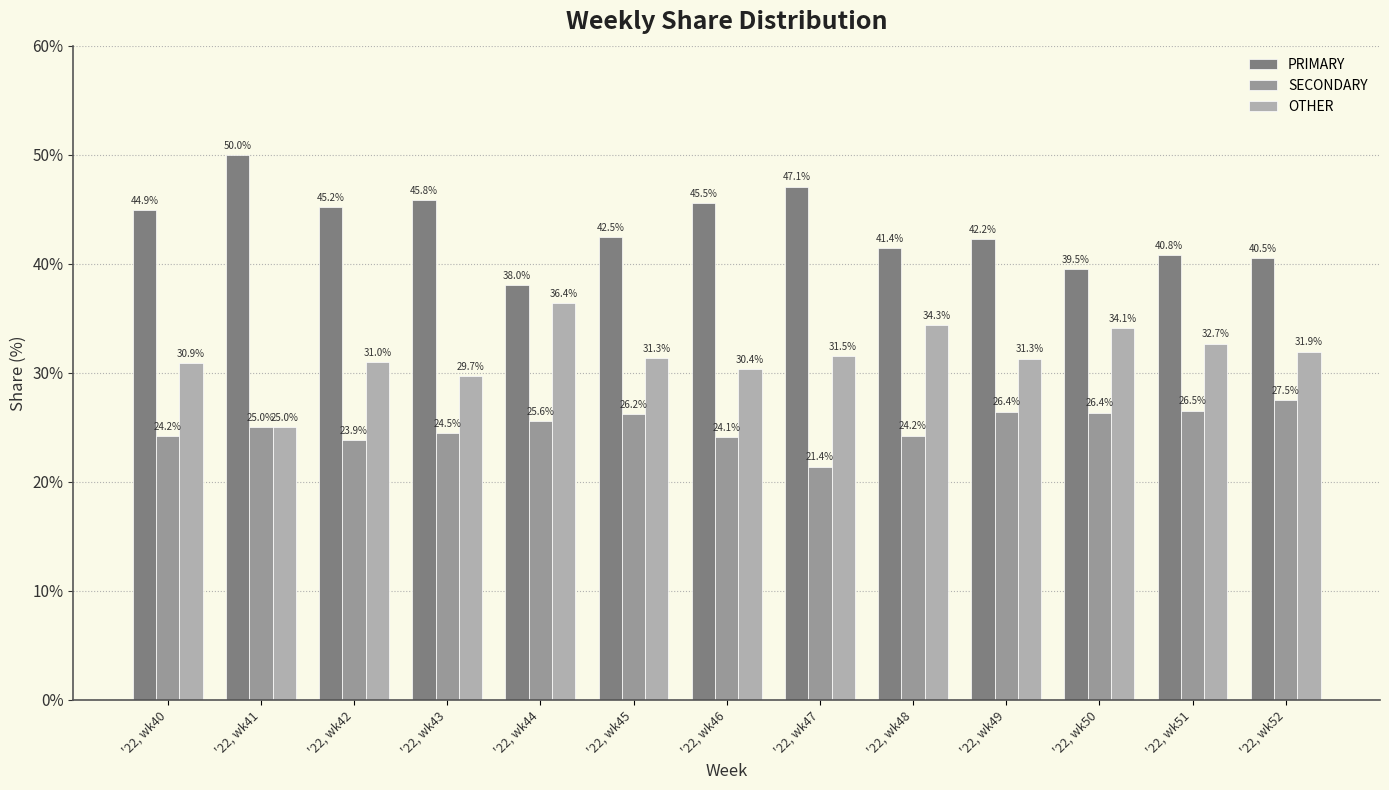

What is the maximum value for PRIMARY?

50.0